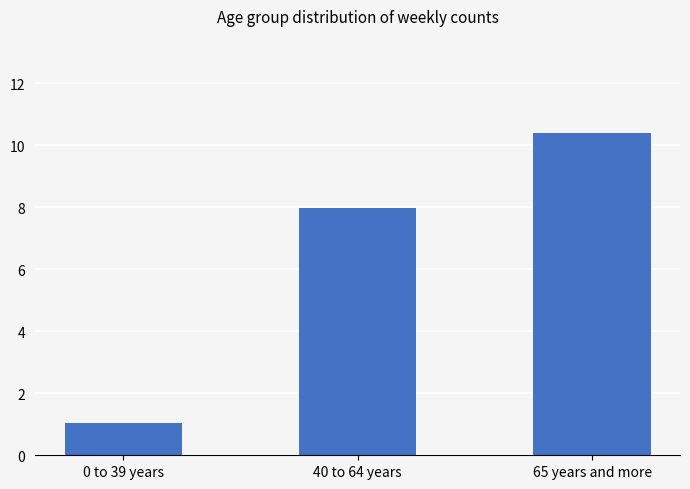

Are the bars grouped side by side (vs. stacked)?

No